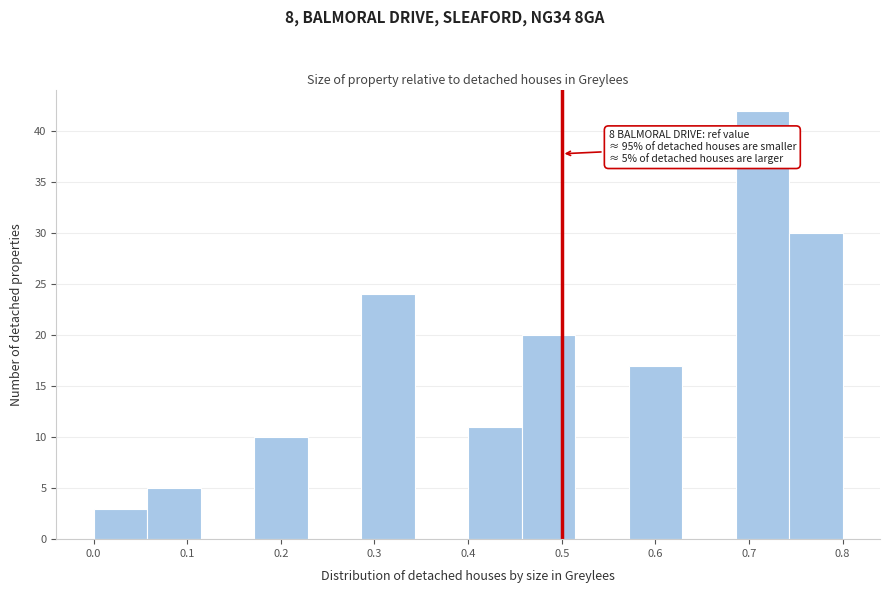

Over which range of the x-axis is the bar tallest?

0.69 to 0.74